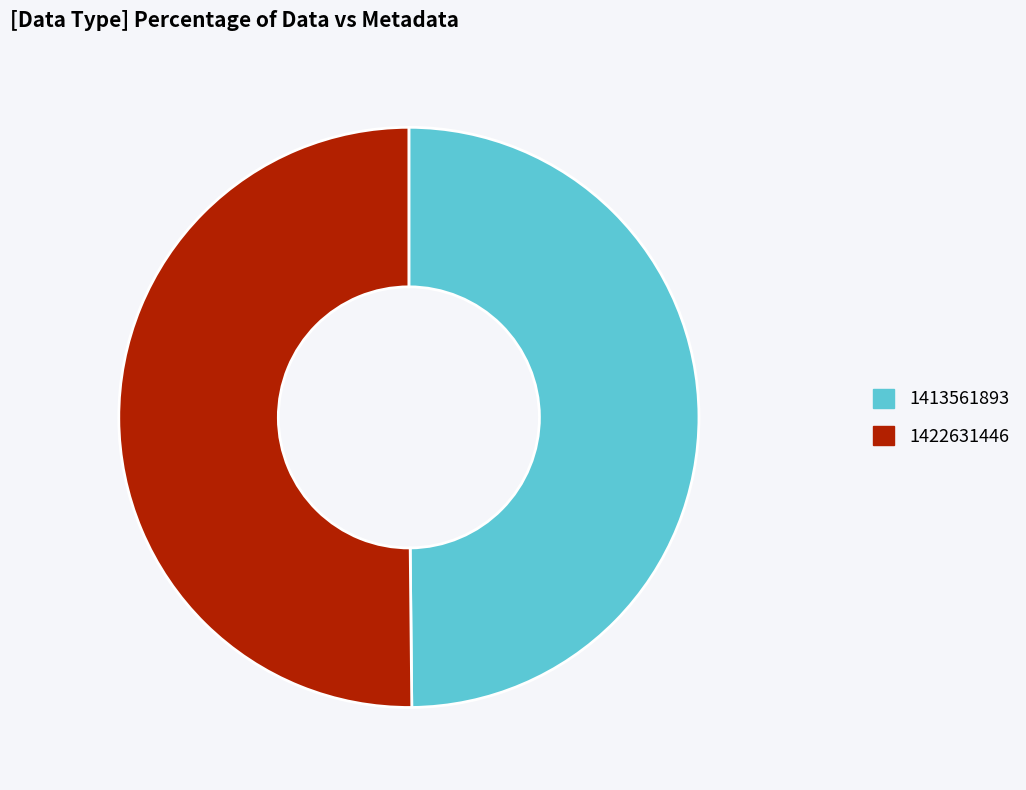

The 1413561893 slice represents 50% of the pie. True or false?

True